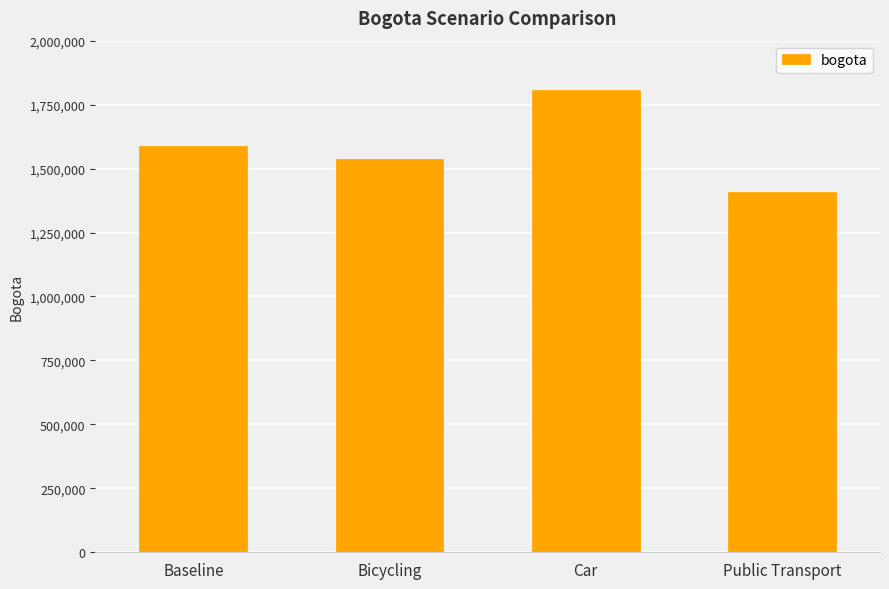

What is the maximum value shown in the chart?

1808595.9